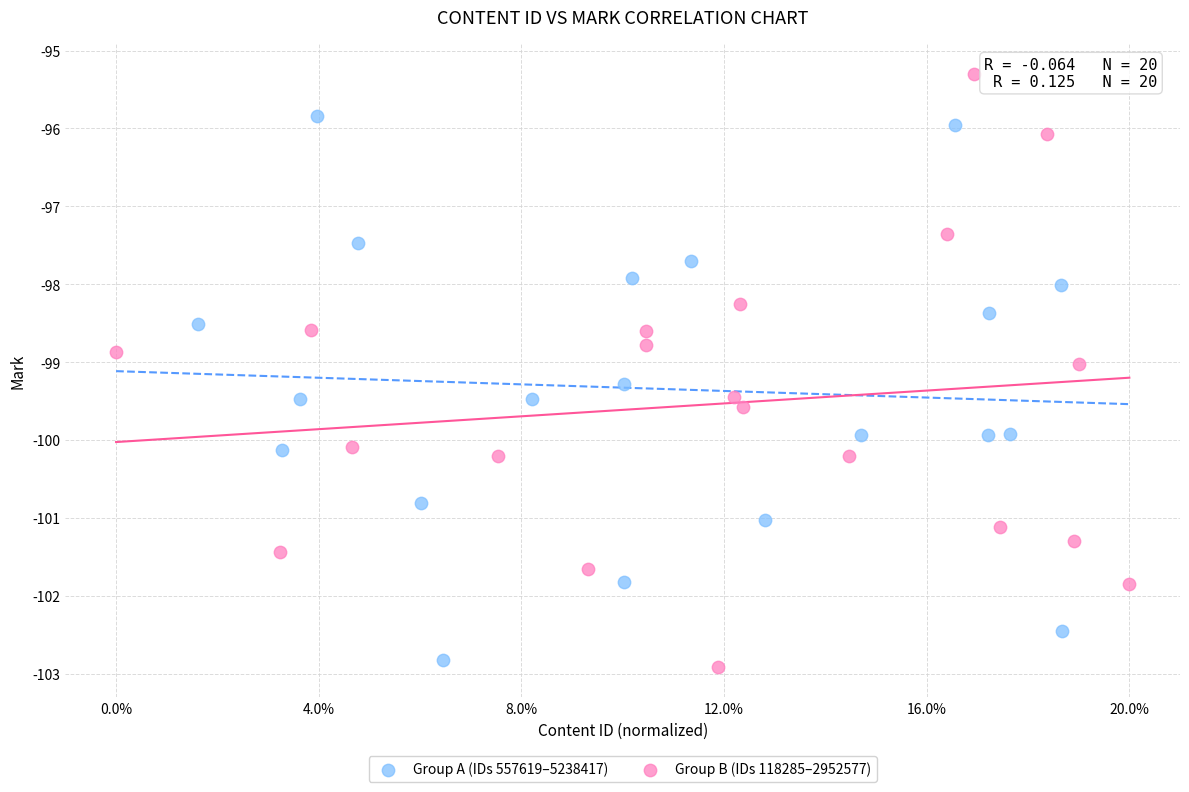

What are all the series names shown in the legend?

Group A (IDs 557619–5238417), Group B (IDs 118285–2952577)